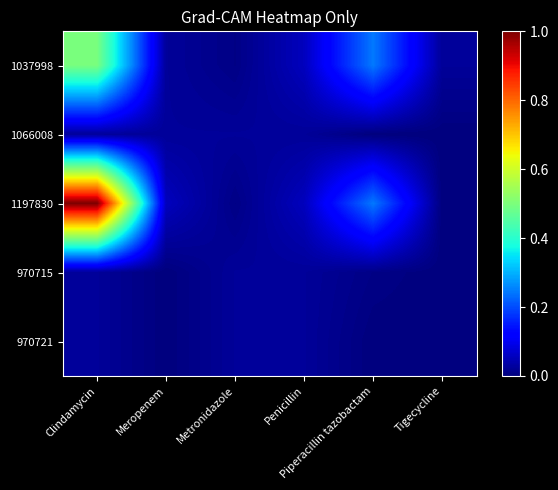

Between Piperacillin tazobactam and Clindamycin, which is larger?

Clindamycin